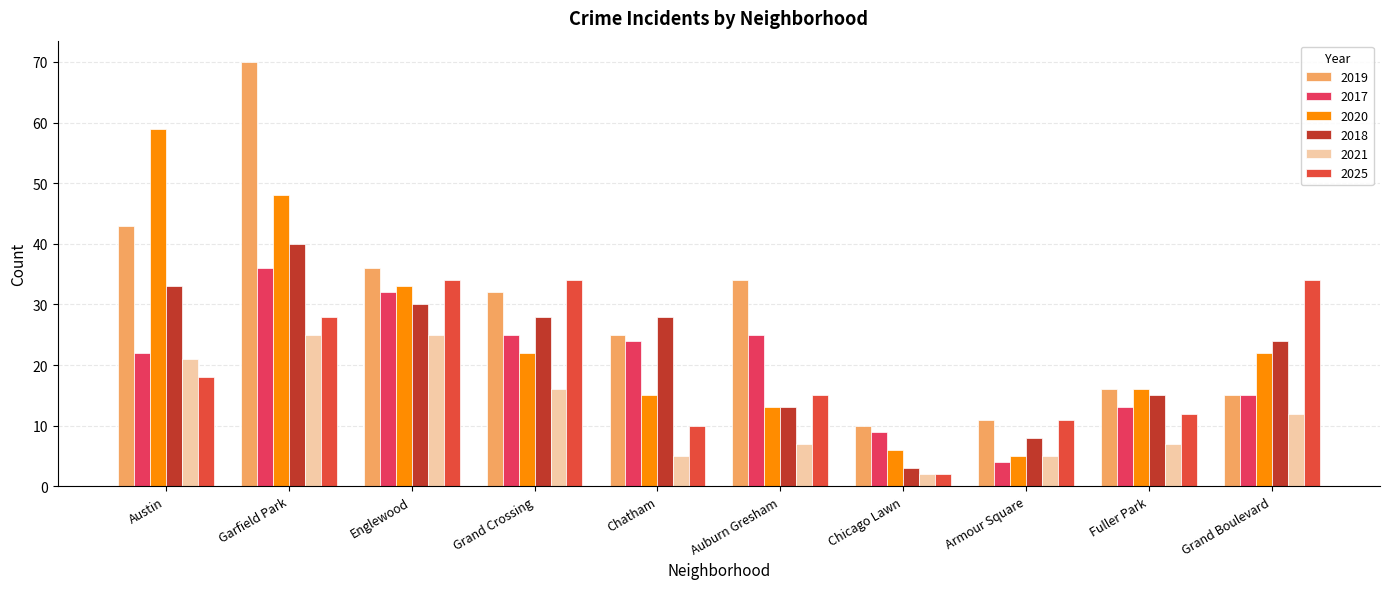

What is the label of the 2nd bar from the right?

Fuller Park